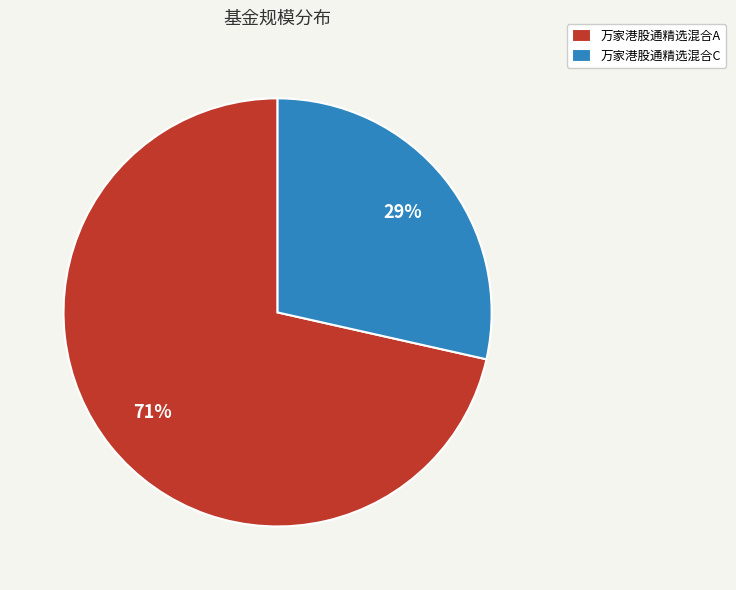

To the nearest percent, what percentage of the pie is 万家港股通精选混合C?

29%